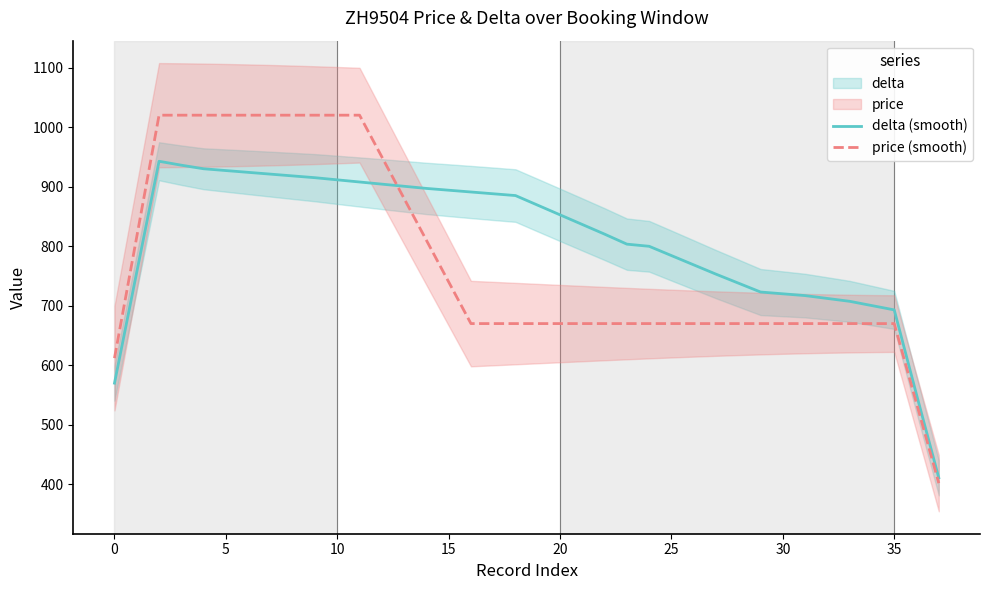

What is the highest value of the price (smooth) series?

1020.0